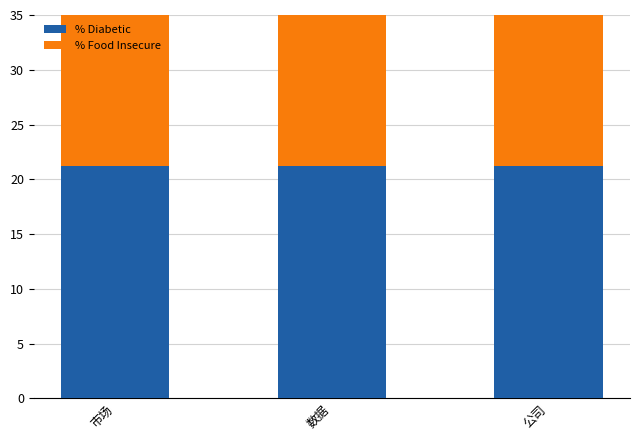

Is the value of % Diabetic at 数据 greater than the value of % Food Insecure at 市场?

No